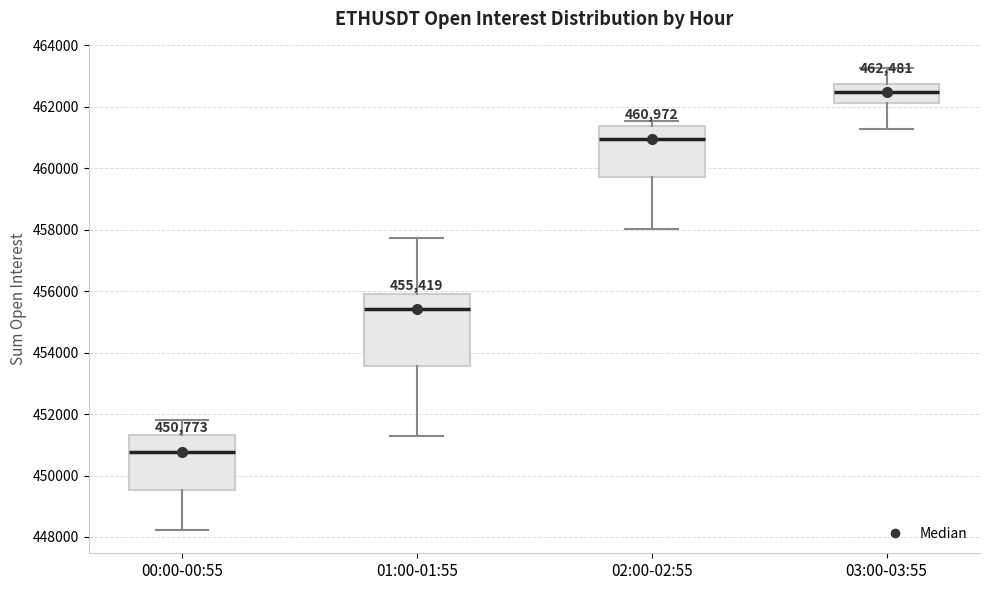

Which box's median line is the lowest?

00:00-00:55